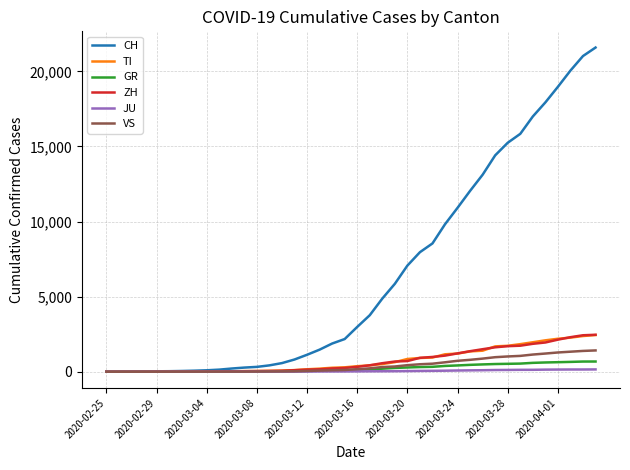

Which series has the largest range (max minus min)?

CH